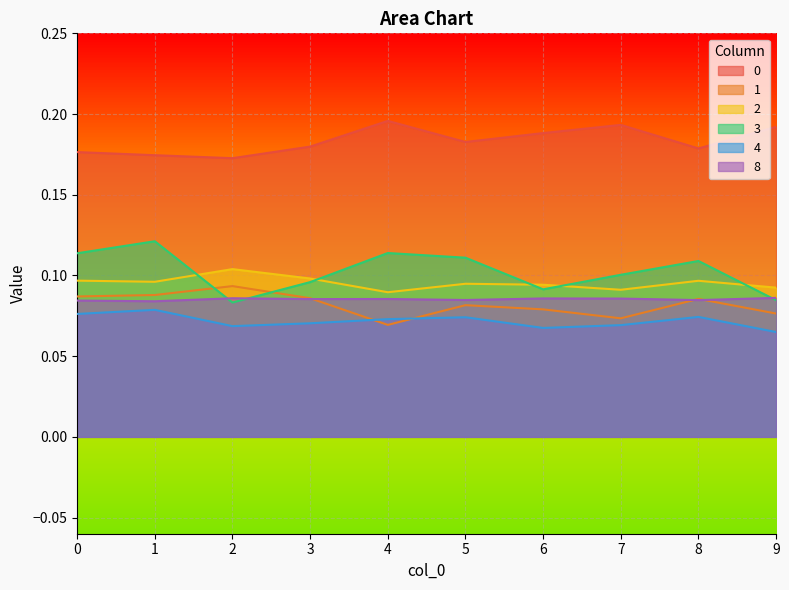

Is the value of 4 at 7 greater than the value of 2 at 9?

No